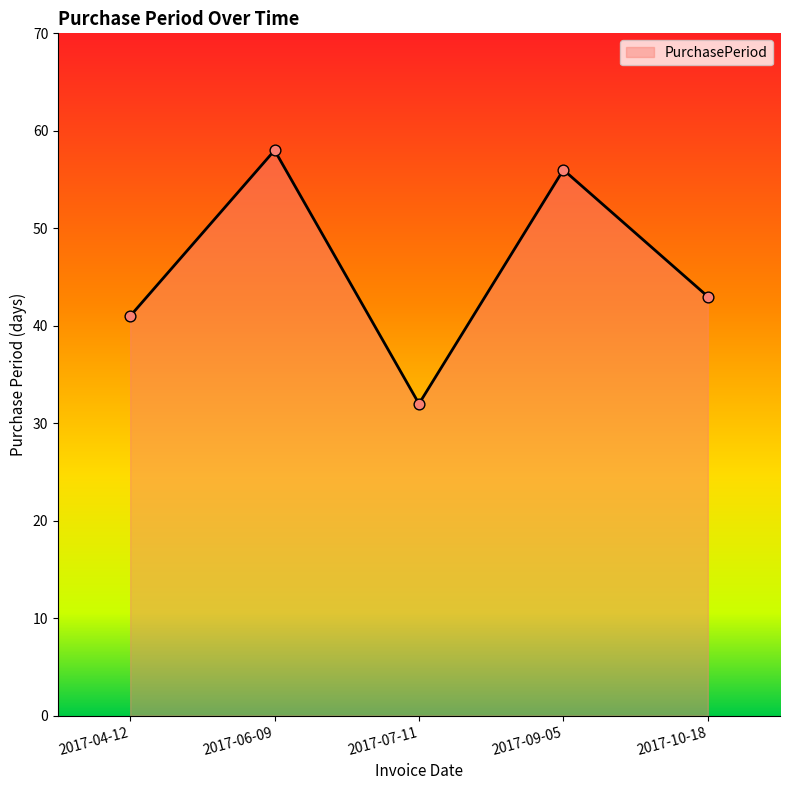

What is the ratio of the value at 2017-09-05 to the value at 2017-10-18?

1.3